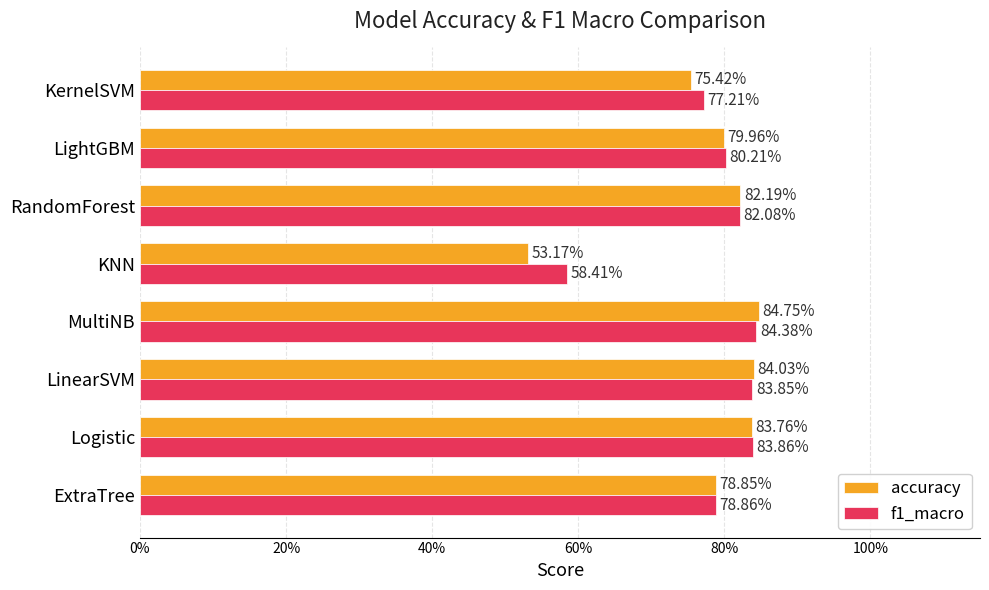

What is the average value of the f1_macro series?

0.8